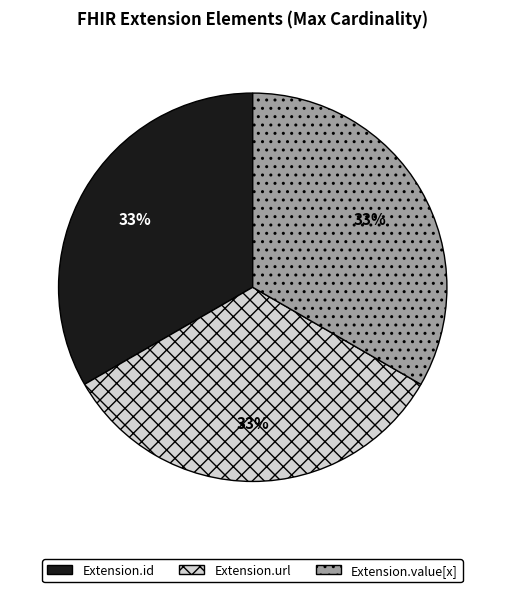

The Extension.value[x] slice represents 41% of the pie. True or false?

False